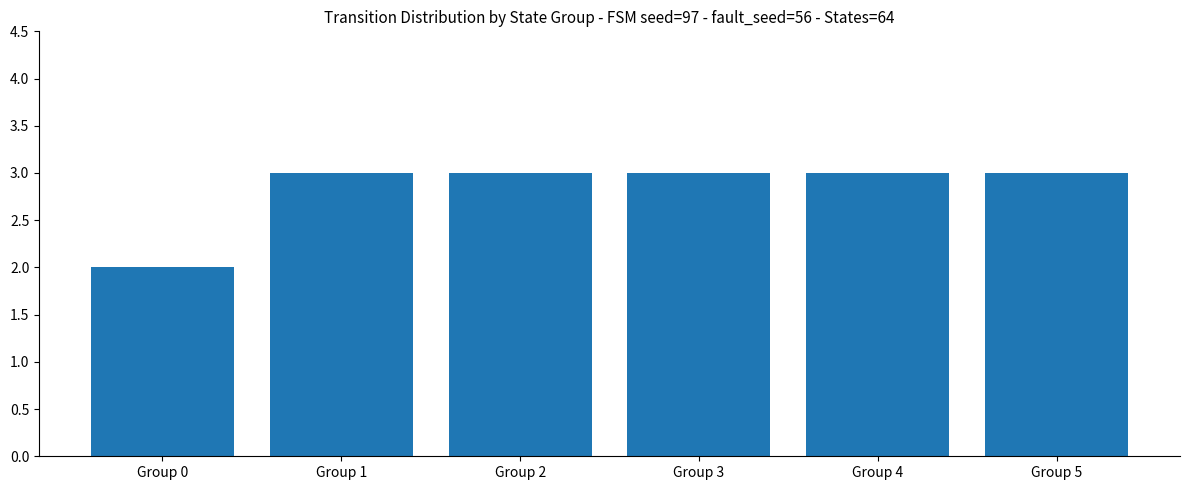

Approximately how many times larger is the value at Group 0 compared to Group 1?

0.7